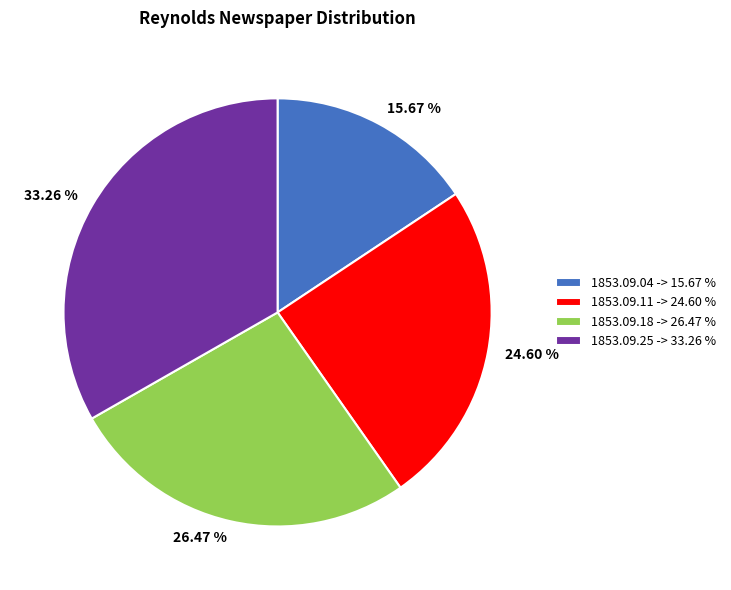

Does any single category account for the majority?

No